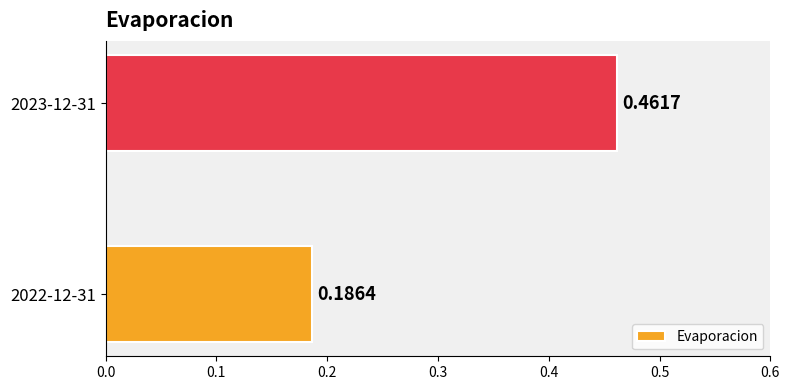

What is the change in value from 2022-12-31 to 2023-12-31?

+0.3